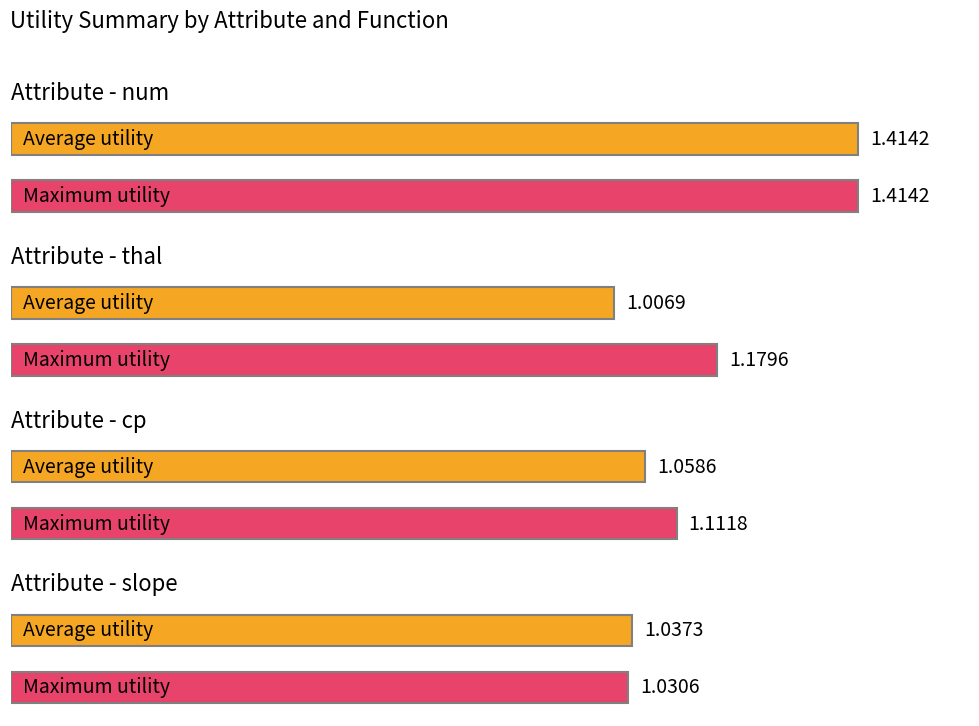

Which category has the lowest value in the avg_utility series?

thal